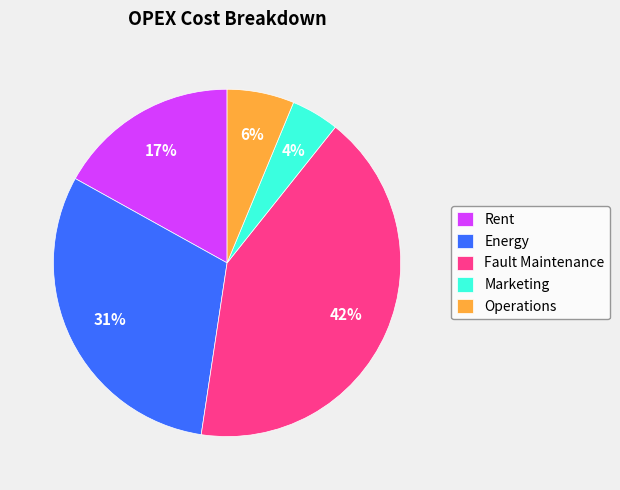

Is there any slice that represents more than half of the pie?

No